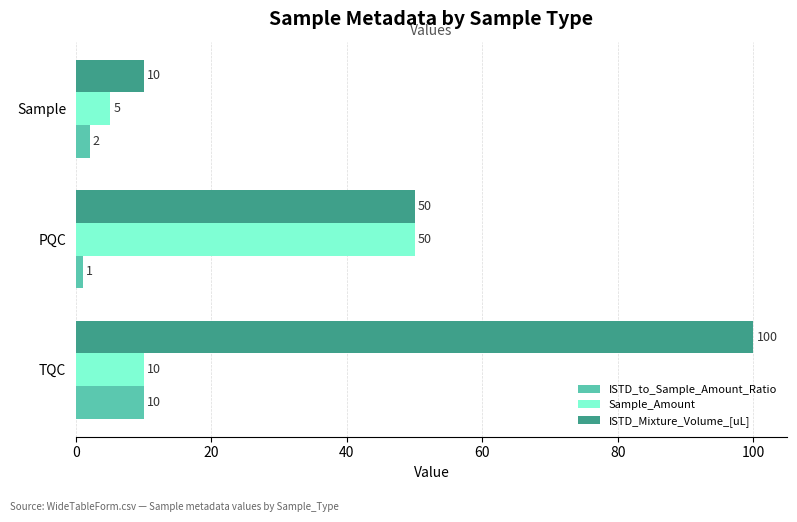

How many values in the ISTD_to_Sample_Amount_Ratio series are below 2?

1